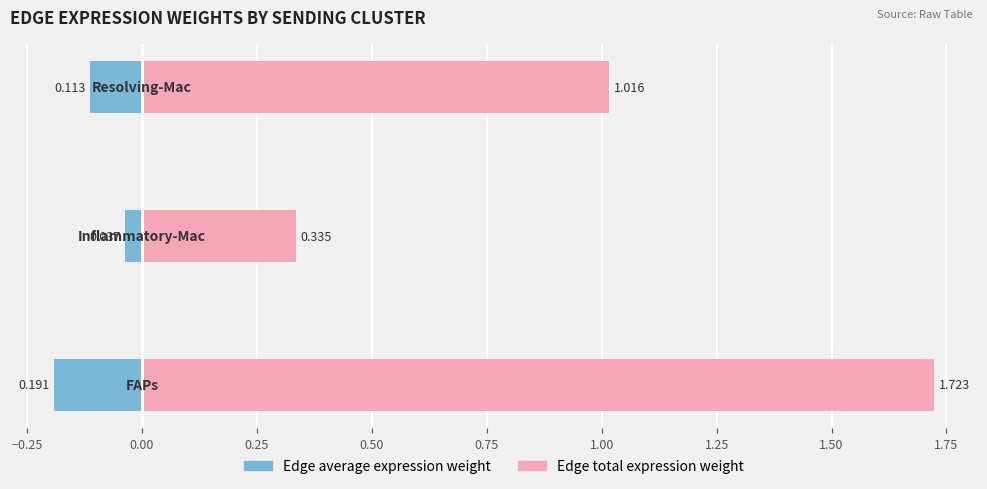

How many data points in Edge total expression weight are above 1?

2